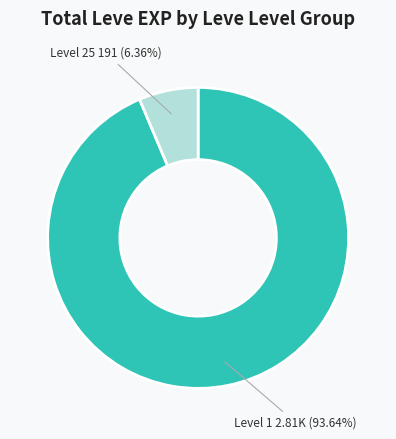

Does any single category account for the majority?

Yes